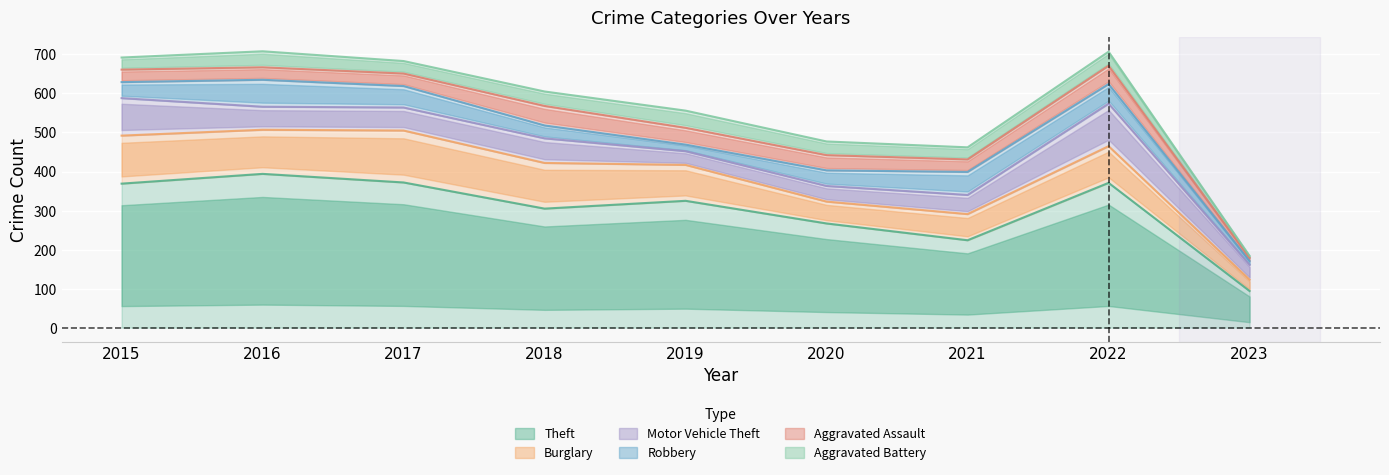

Is the value of Aggravated Assault at 2017 greater than the value of Motor Vehicle Theft at 2019?

No